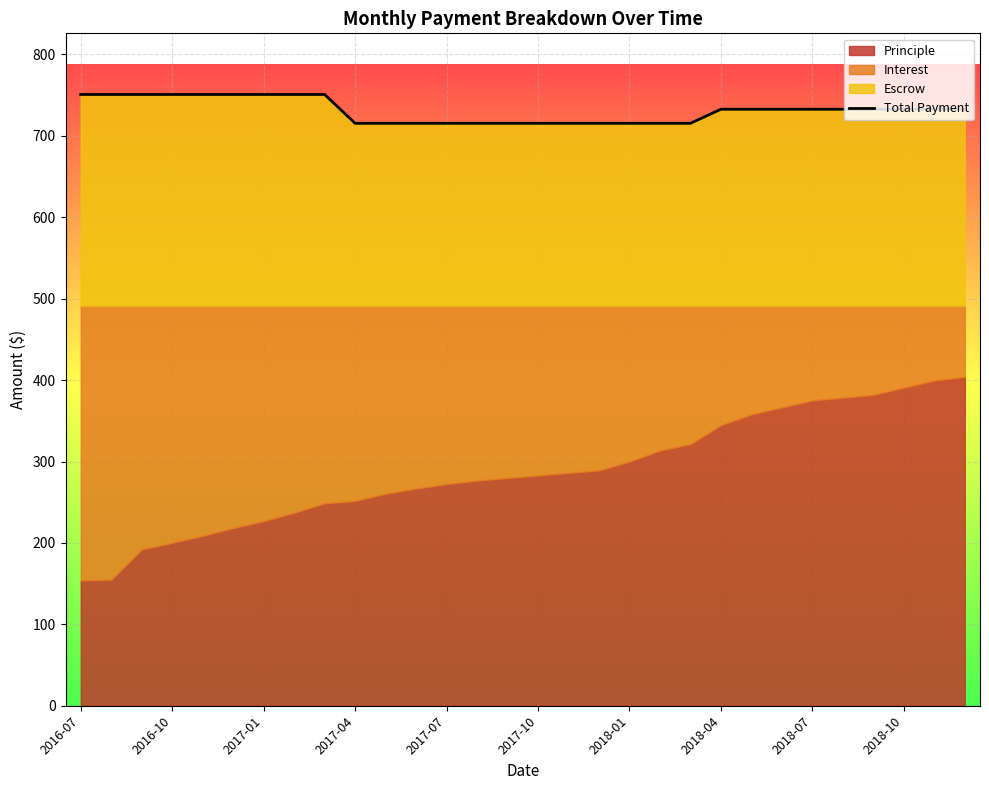

The value at 25 is 985.9. True or false?

False